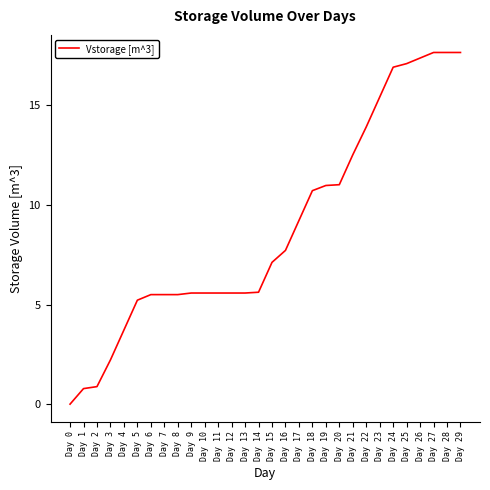

What is the ratio of the value at Day 19 to the value at Day 18?

1.0